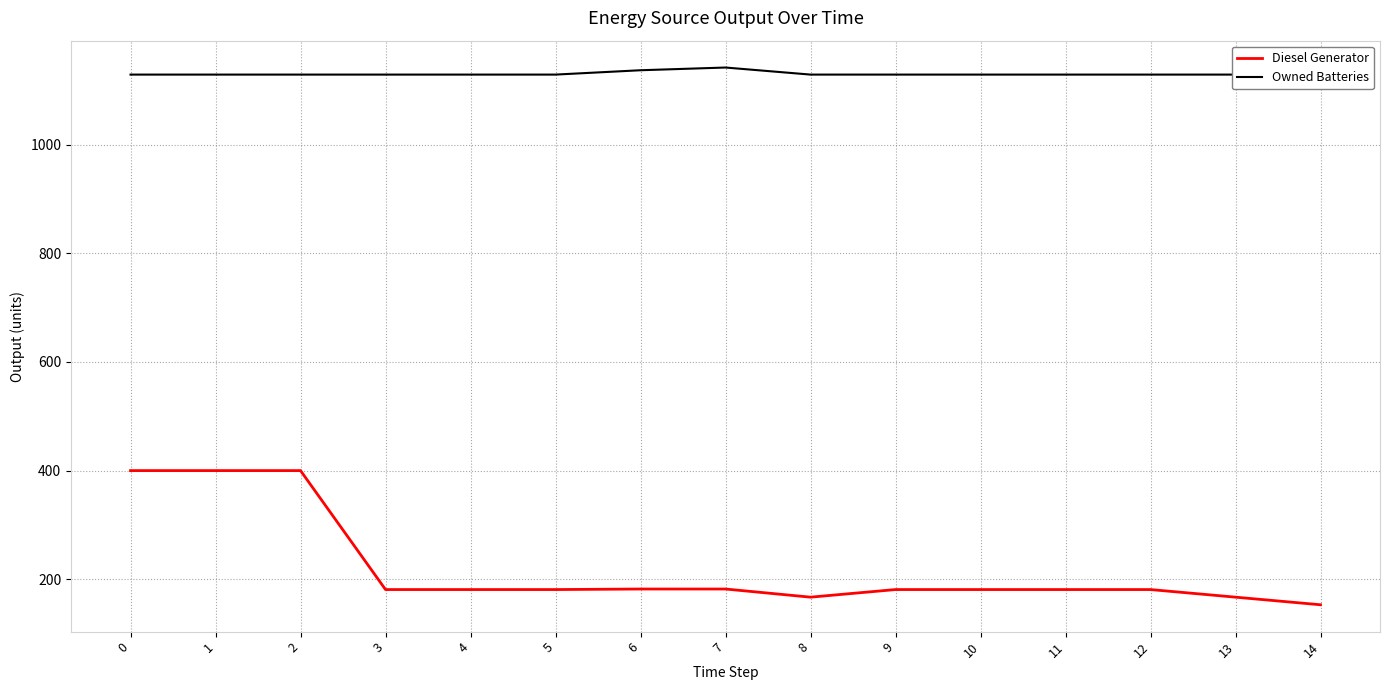

The value of Owned Batteries at 3 is 764. True or false?

False